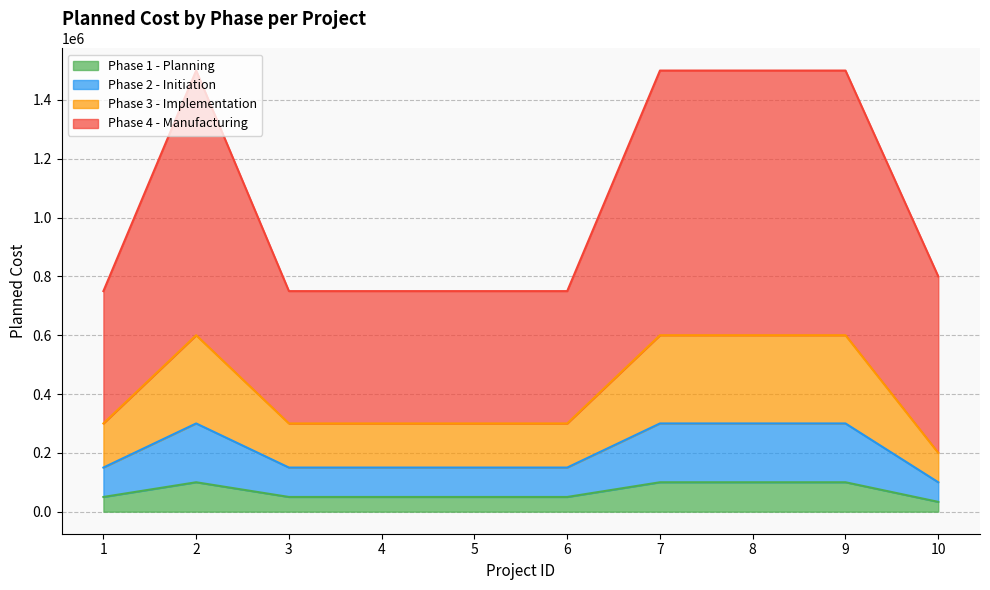

The Phase 1 - Planning series shows 100000 at 2. True or false?

True